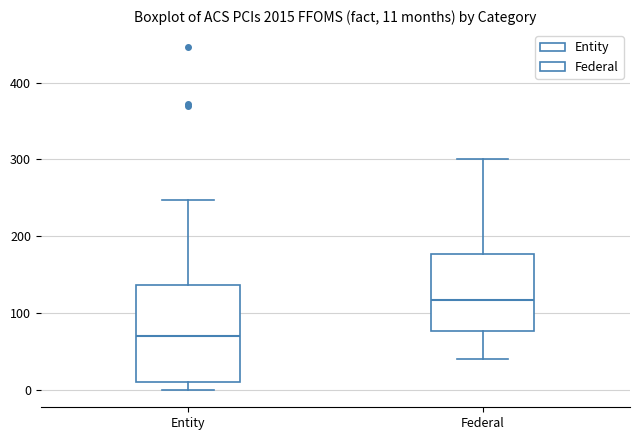

Which box is the tallest, from its lower edge to its upper edge?

Entity